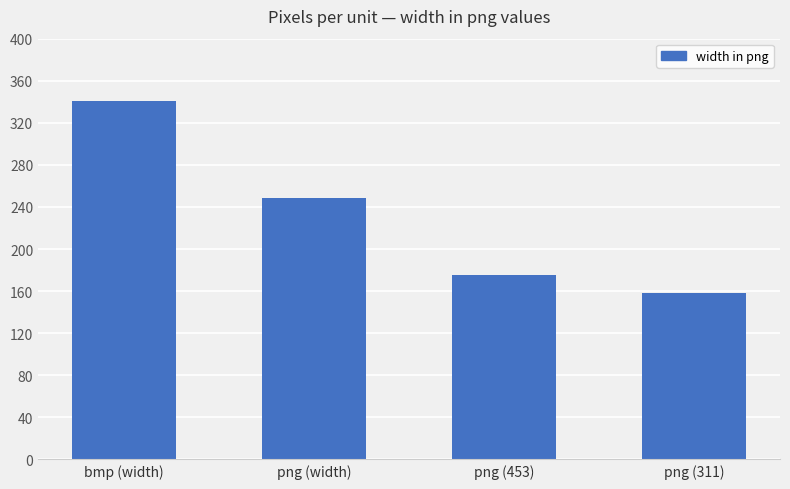

Count the number of data series in this chart.

1